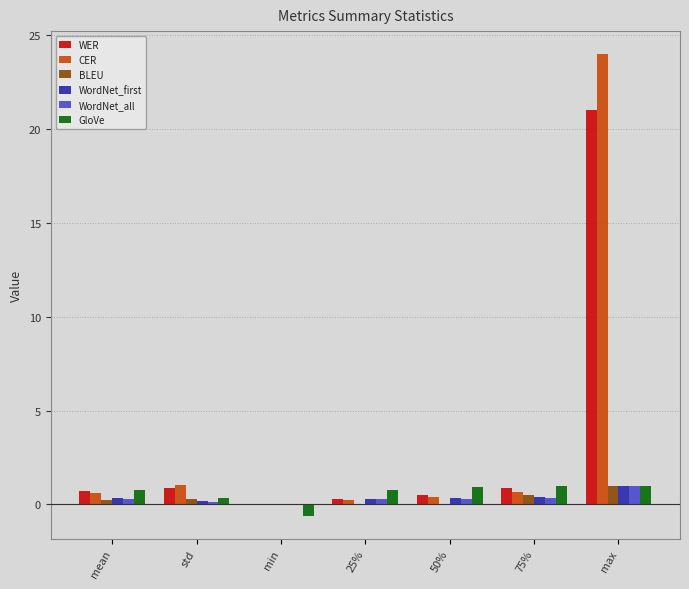

Are the bars horizontal?

No